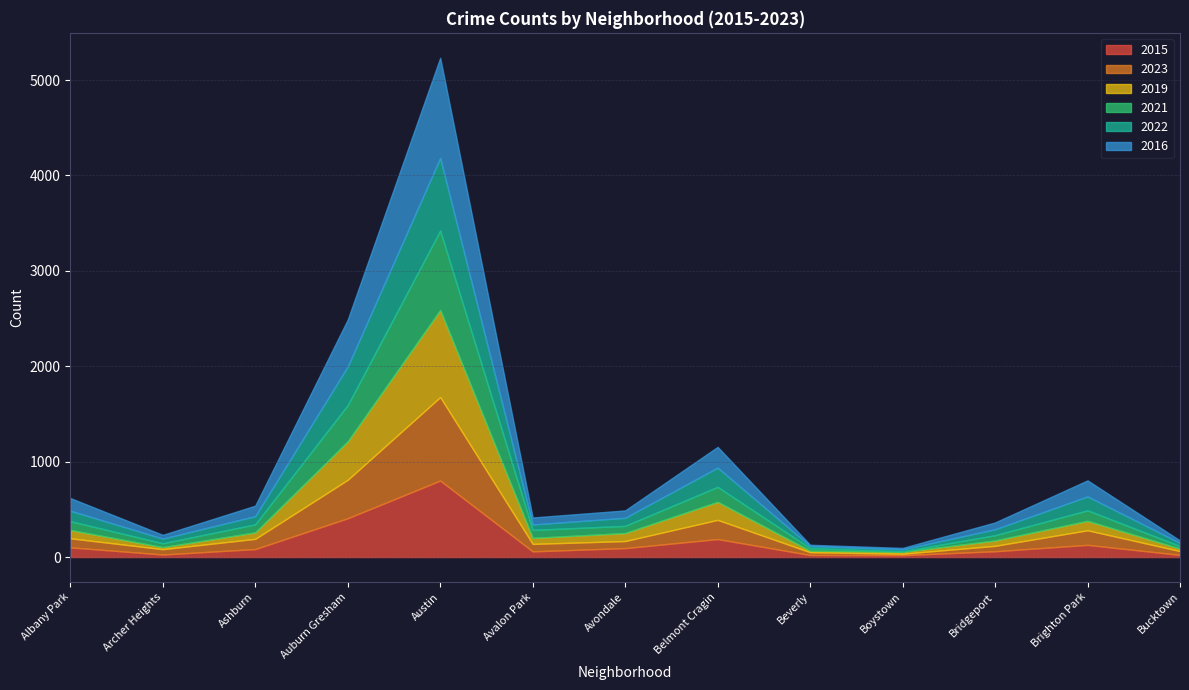

What is the maximum value for 2019?

912